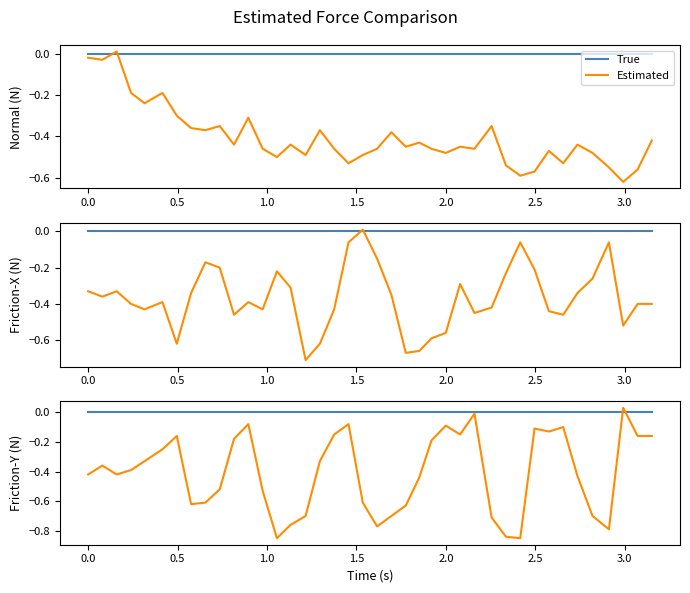

Which series ends up on top after the final intersection of True and Estimated?

True